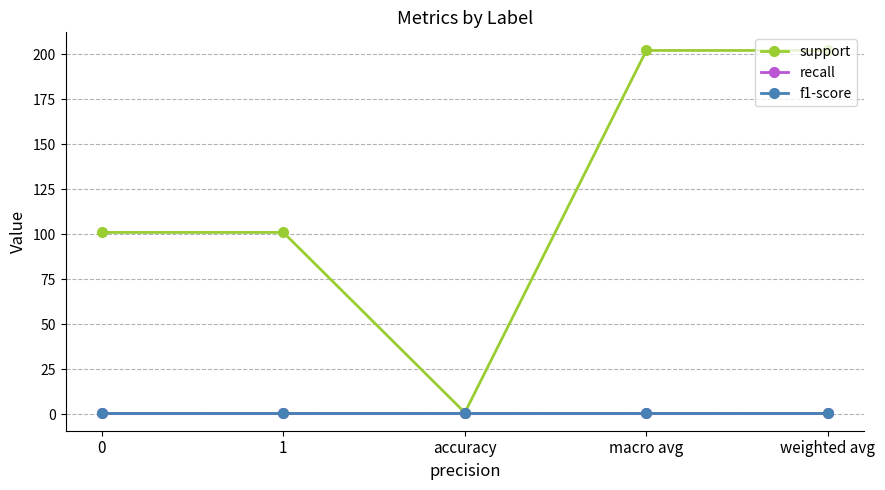

What is the sum of the support values at macro avg and accuracy?

203